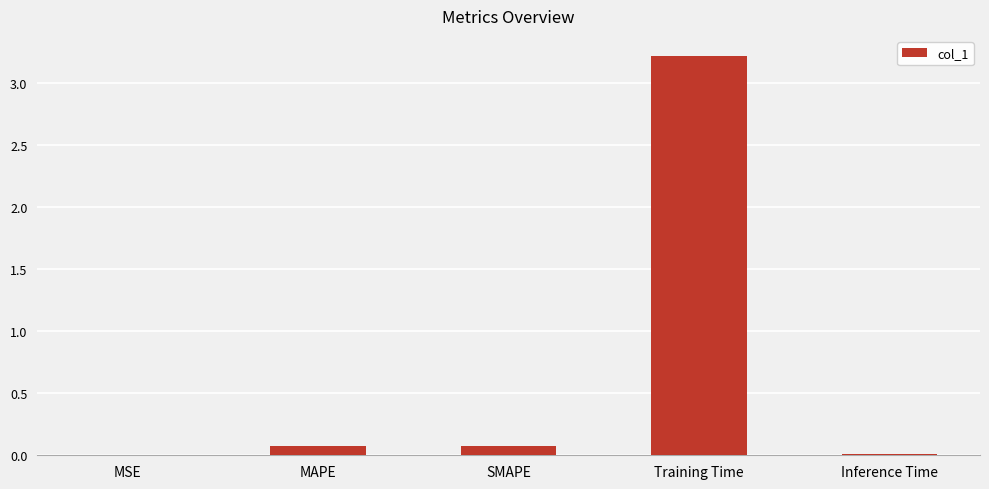

What is the greatest value displayed?

3.2